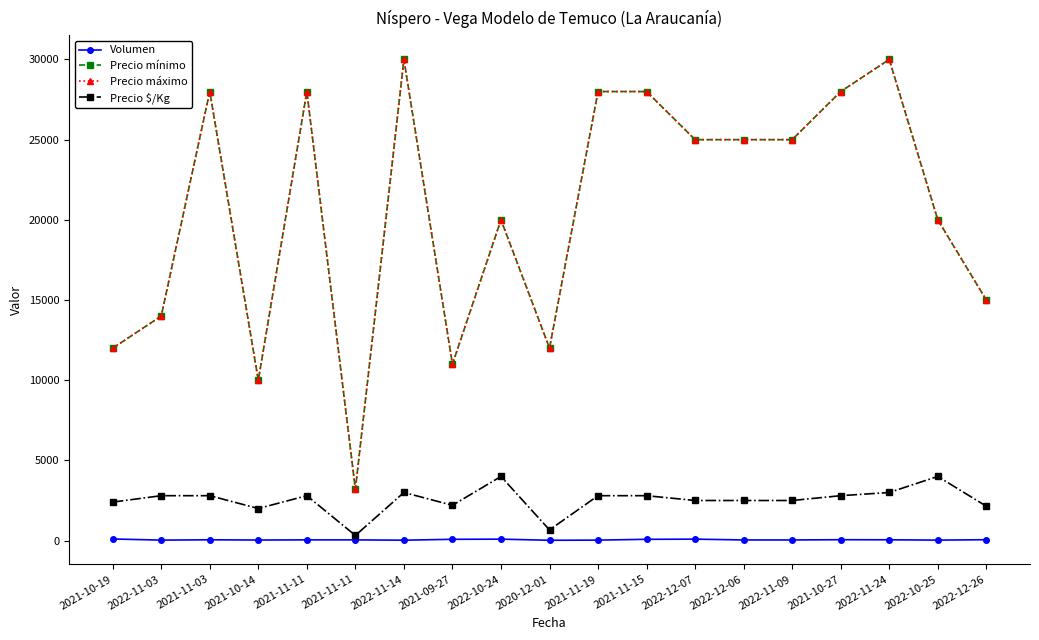

Where is the first local minimum for Precio mínimo?

2021-10-14